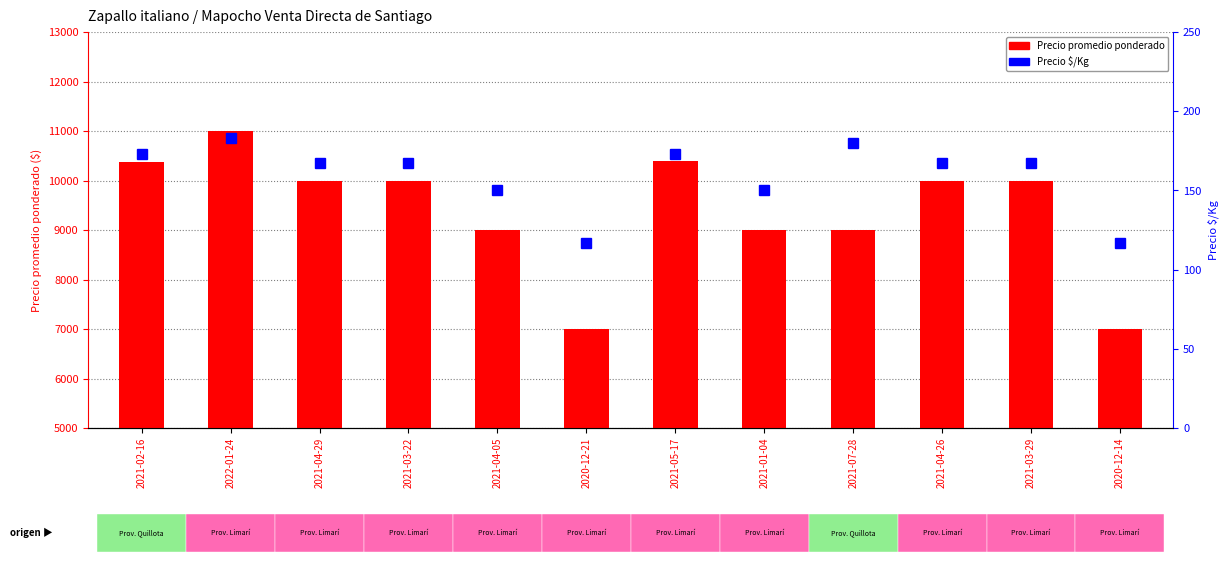

At how many categories does at least one series exceed 5953?

12